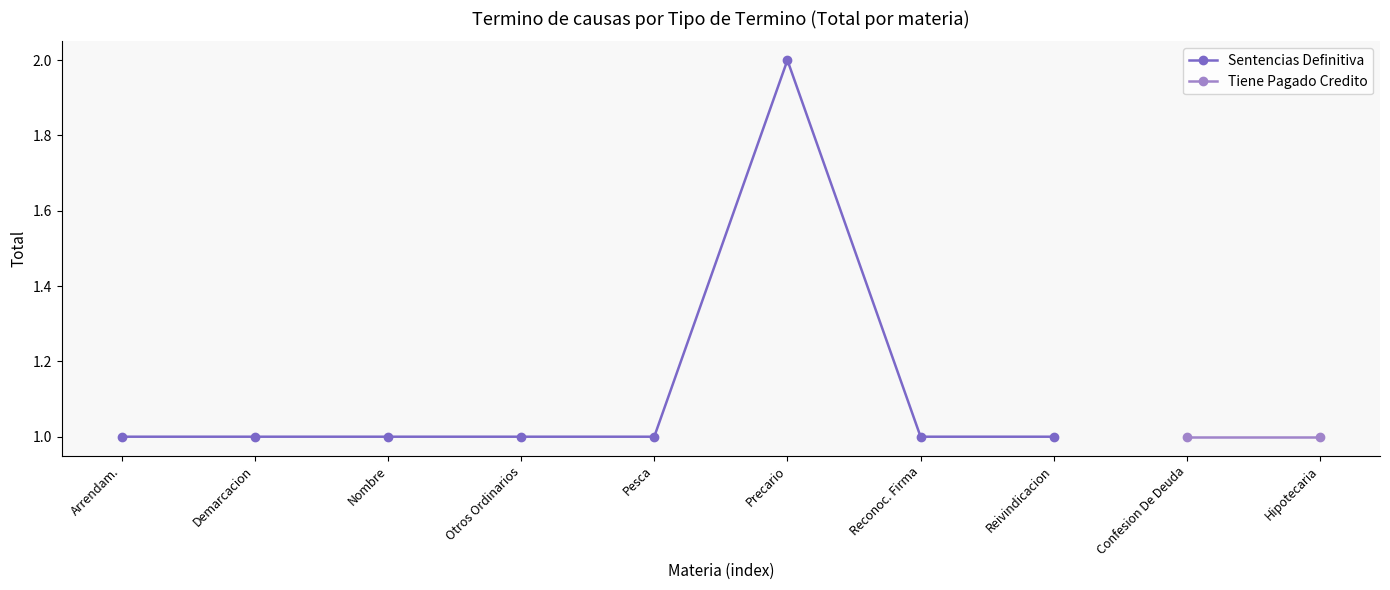

List the labels in order of value, largest first.

Precario, Arrendam., Demarcacion, Nombre, Otros Ordinarios, Pesca, Reconoc. Firma, Reivindicacion